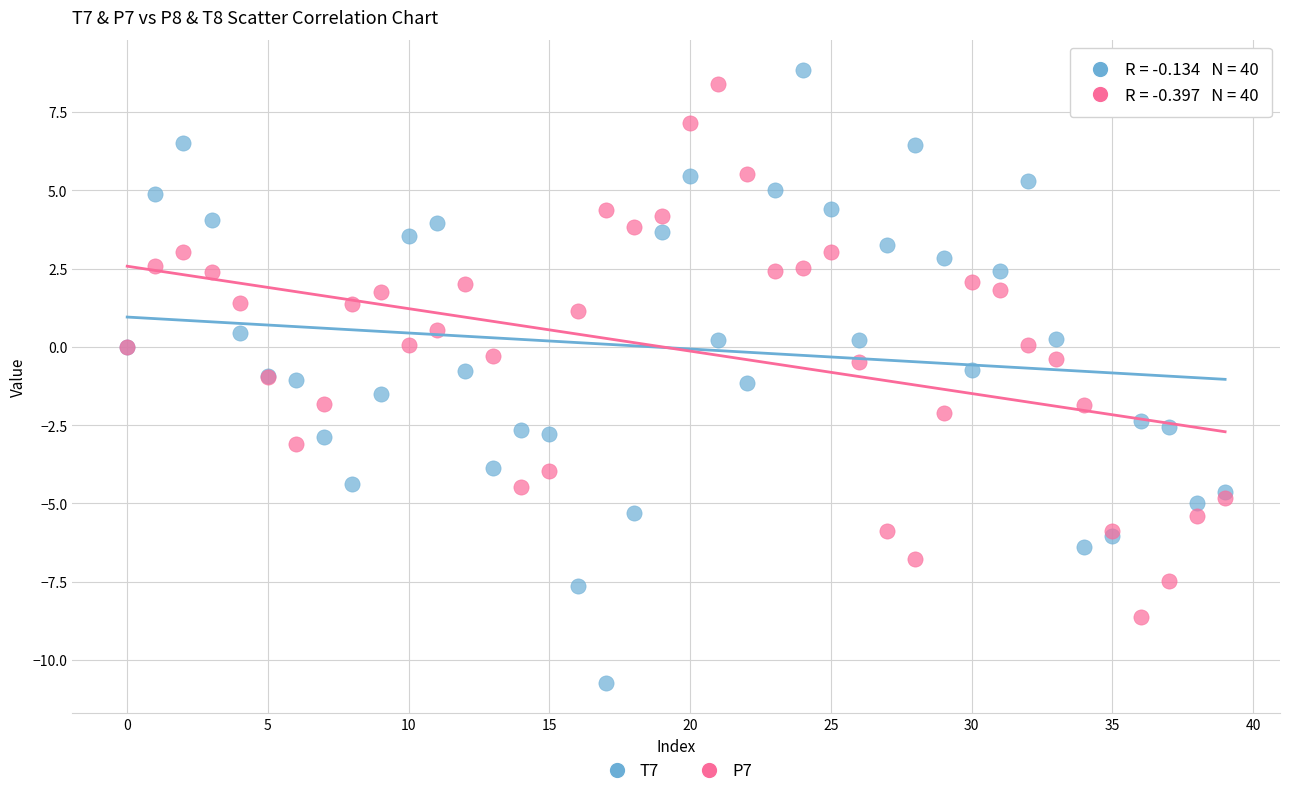

Which series has the largest Y range (max minus min)?

T7